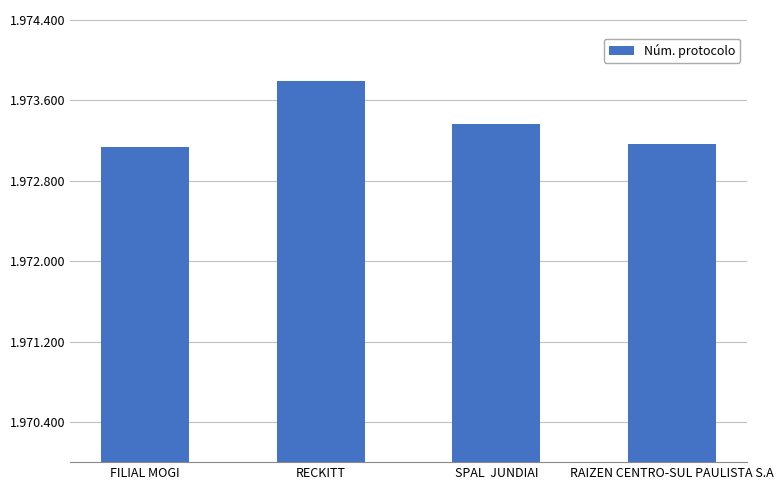

Which category has the highest value across all series?

RECKITT